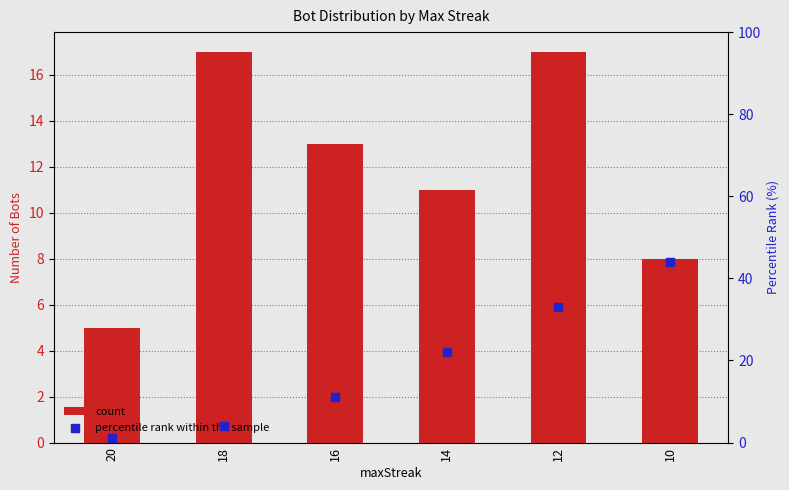

At which category is the sum across all series the highest?

10